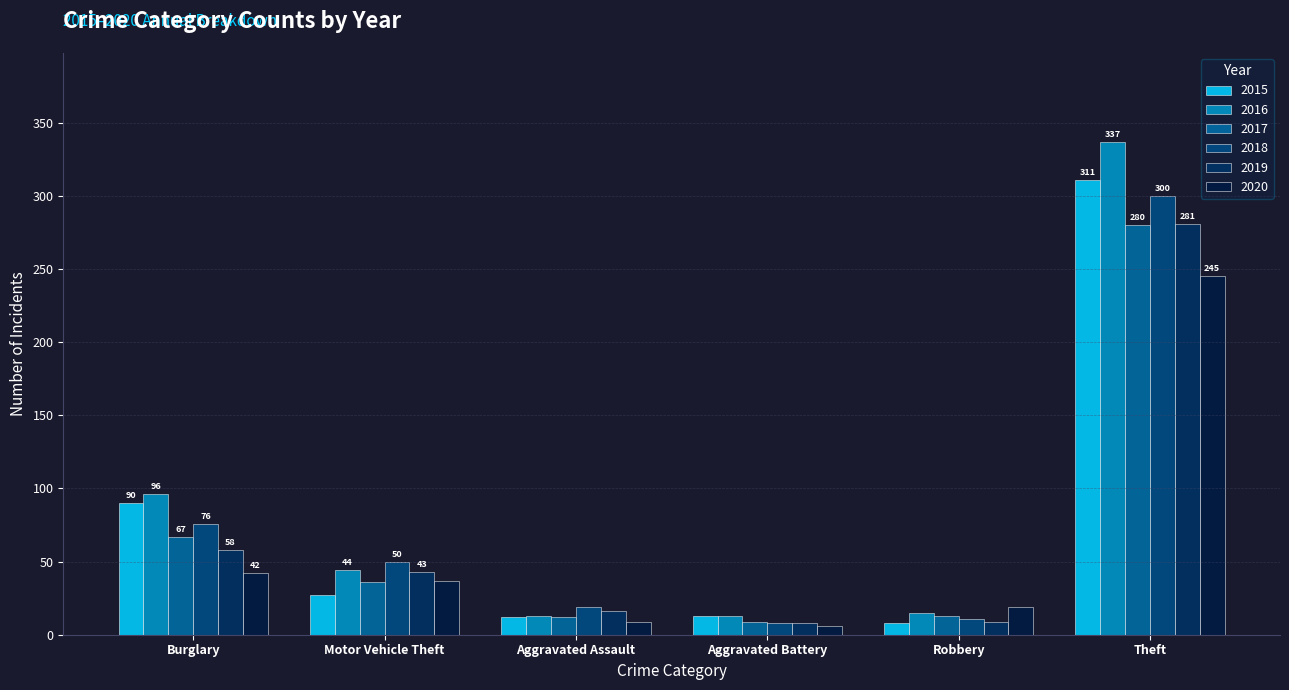

Which series changed the most between Robbery and Theft?

2016